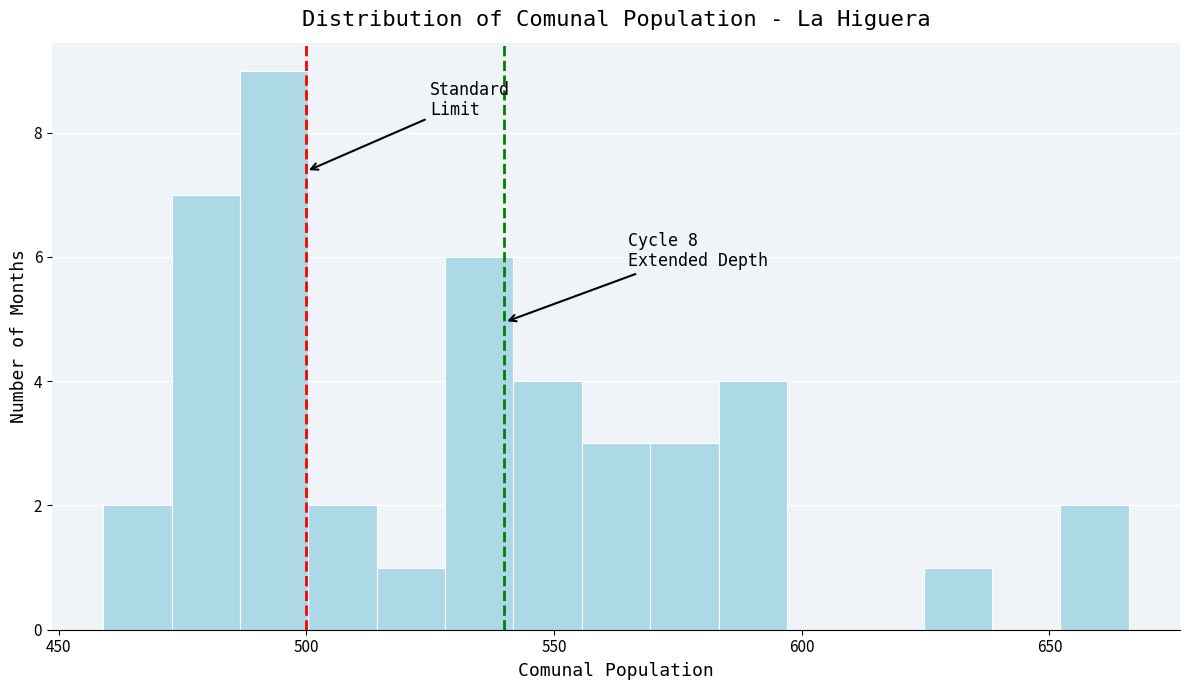

Around what value on the x-axis is the tallest bar? Give the approximate position of its centre, as read against the axis.

495